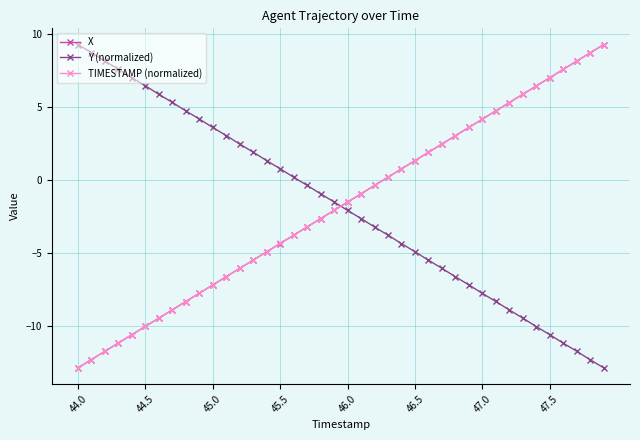

What is the value of the X point at the 21st from the left?

-1.5